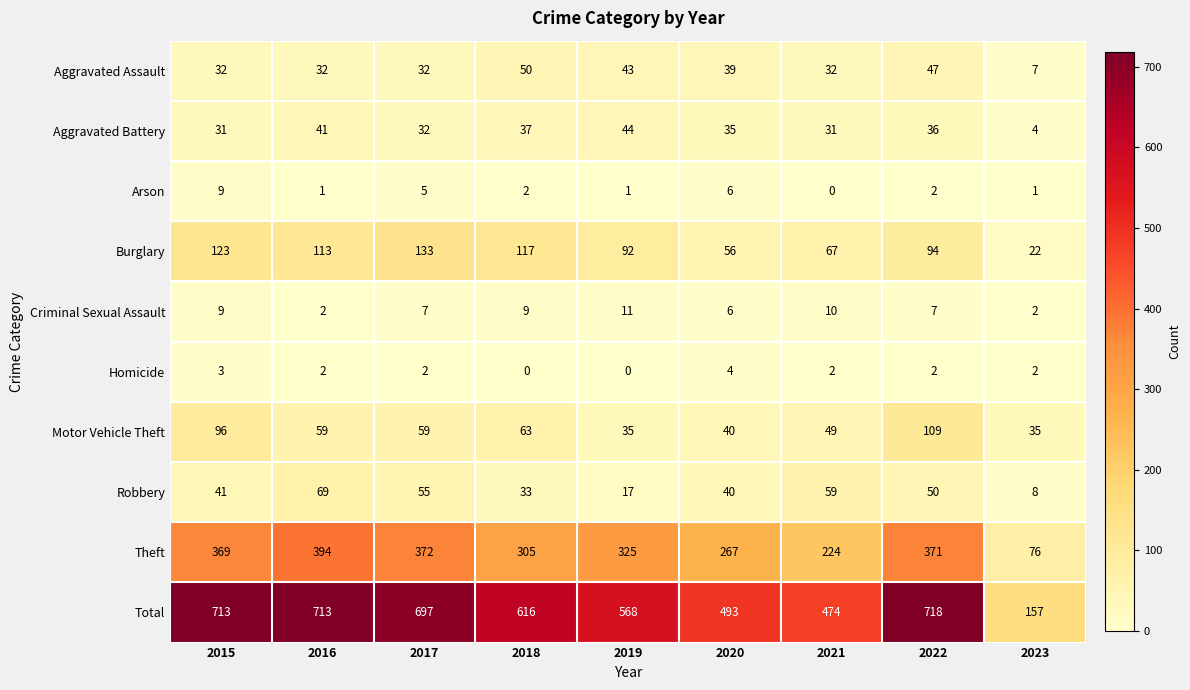

List the series in order of their peak value, highest first.

Total, Theft, Burglary, Motor Vehicle Theft, Robbery, Aggravated Assault, Aggravated Battery, Criminal Sexual Assault, Arson, Homicide